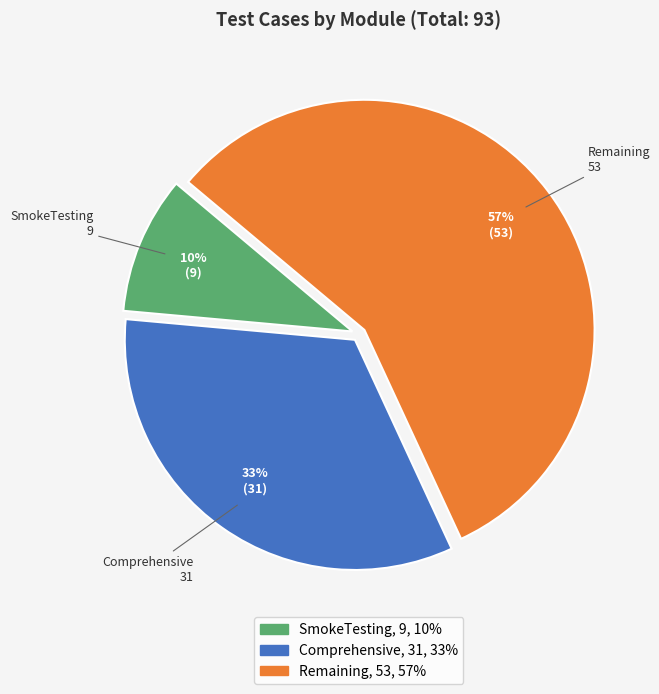

To the nearest percent, what is the difference between the largest and smallest slice percentages?

47%